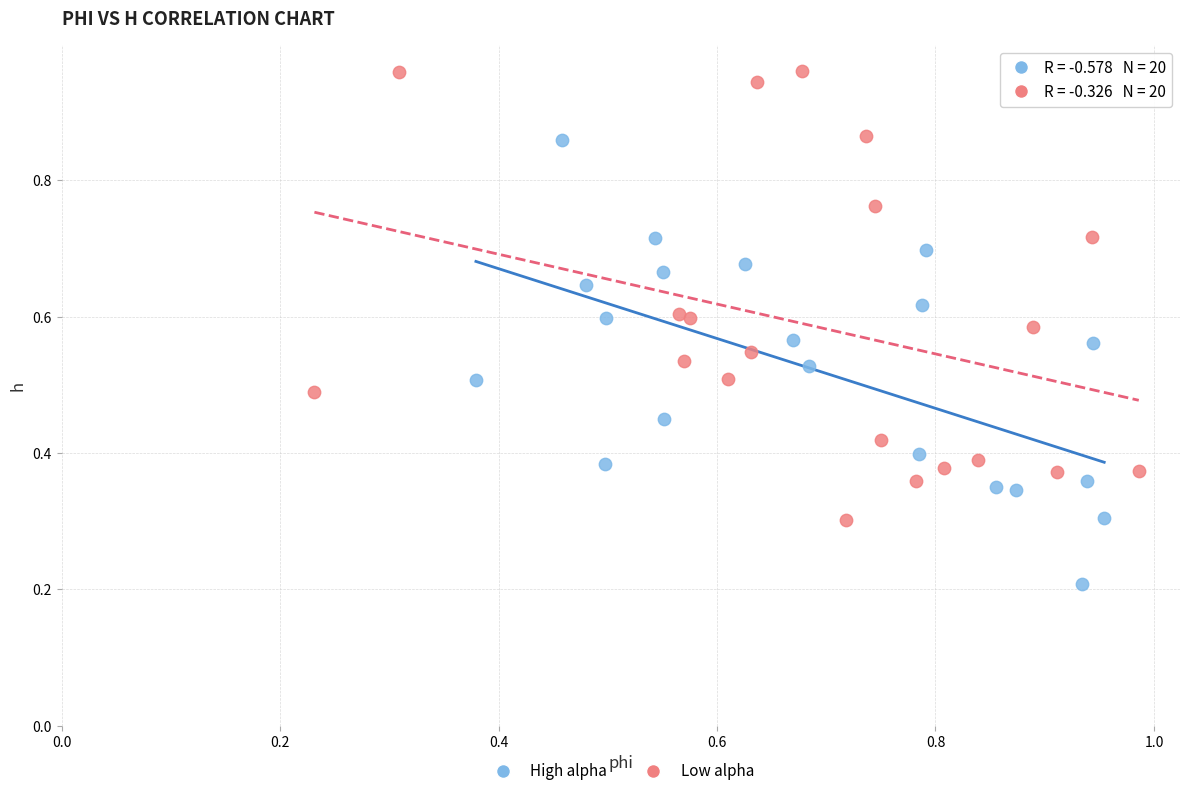

Which series reaches the maximum Y coordinate?

Low alpha